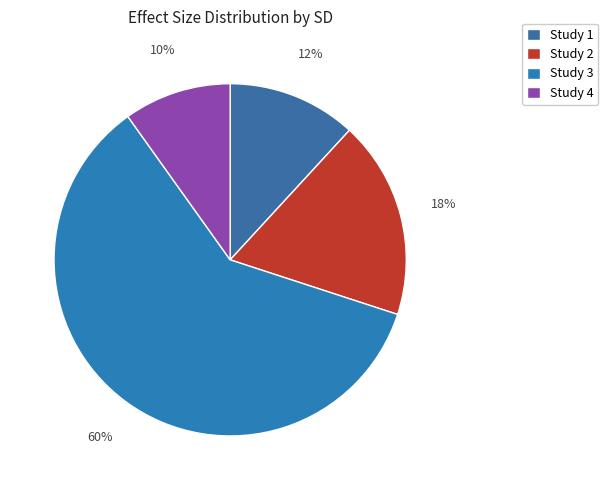

Count the number of slices in the pie.

4